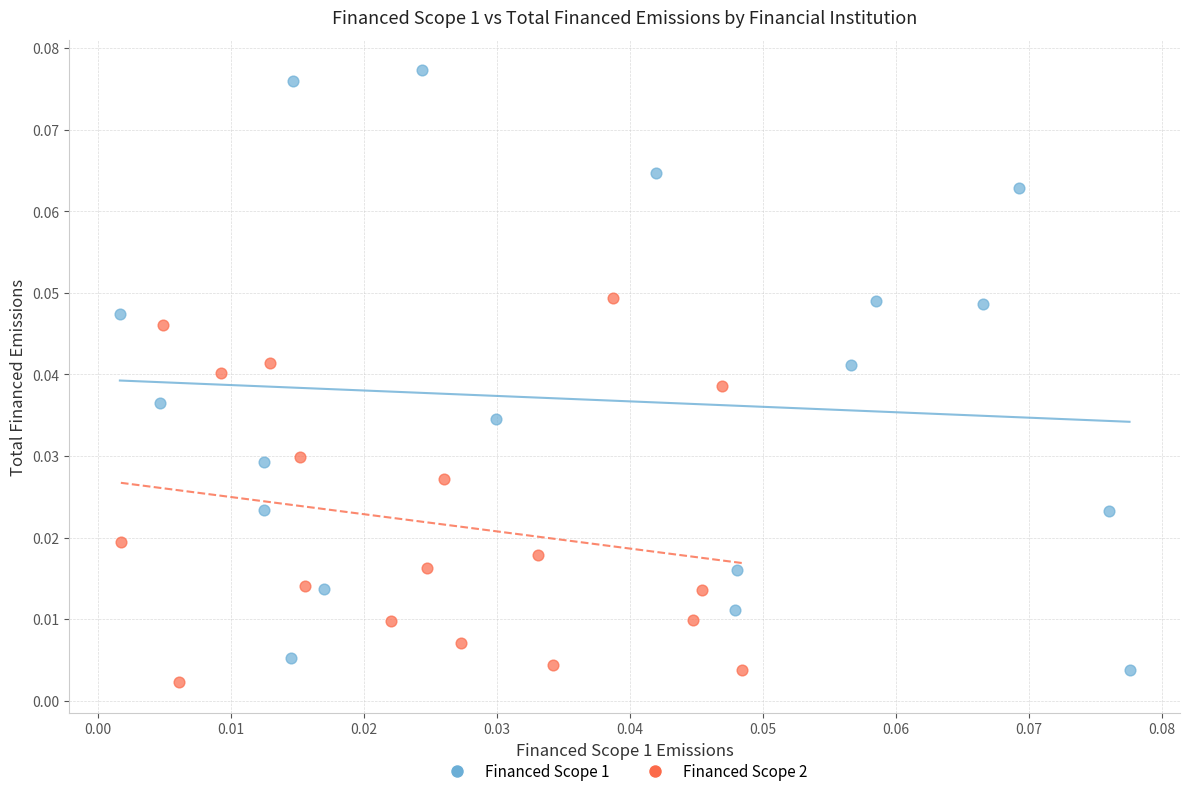

Which series reaches the maximum Y coordinate?

Financed Scope 1